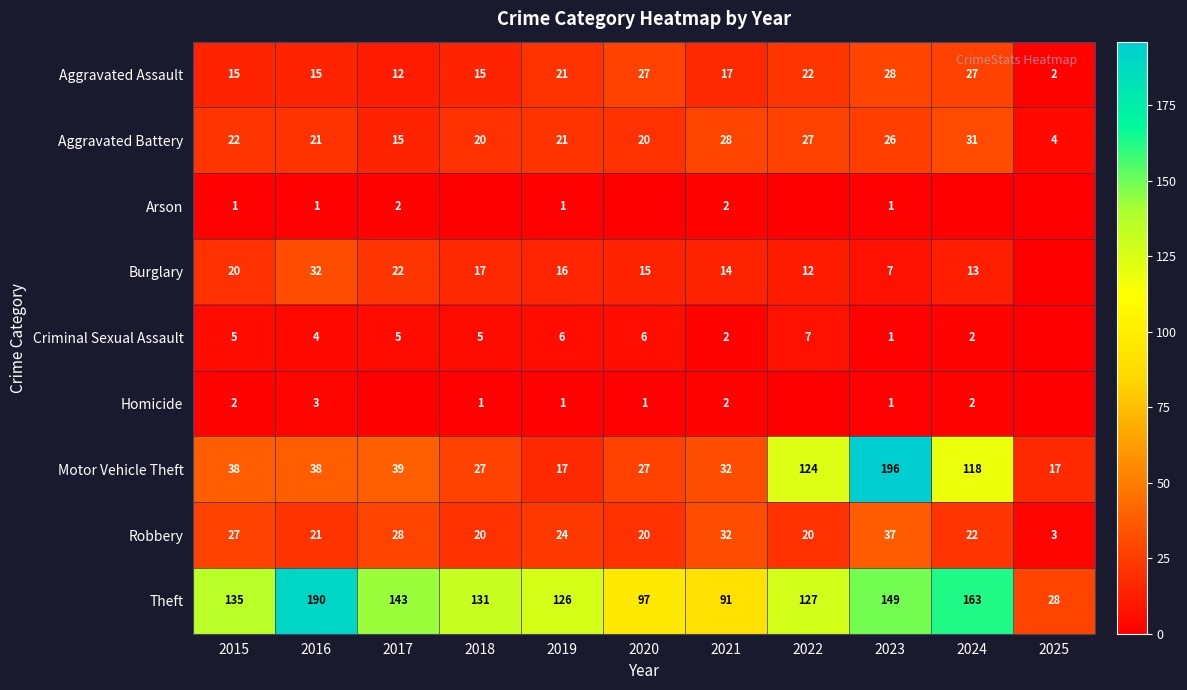

What is the spread (max minus min) of values at 2015?

134